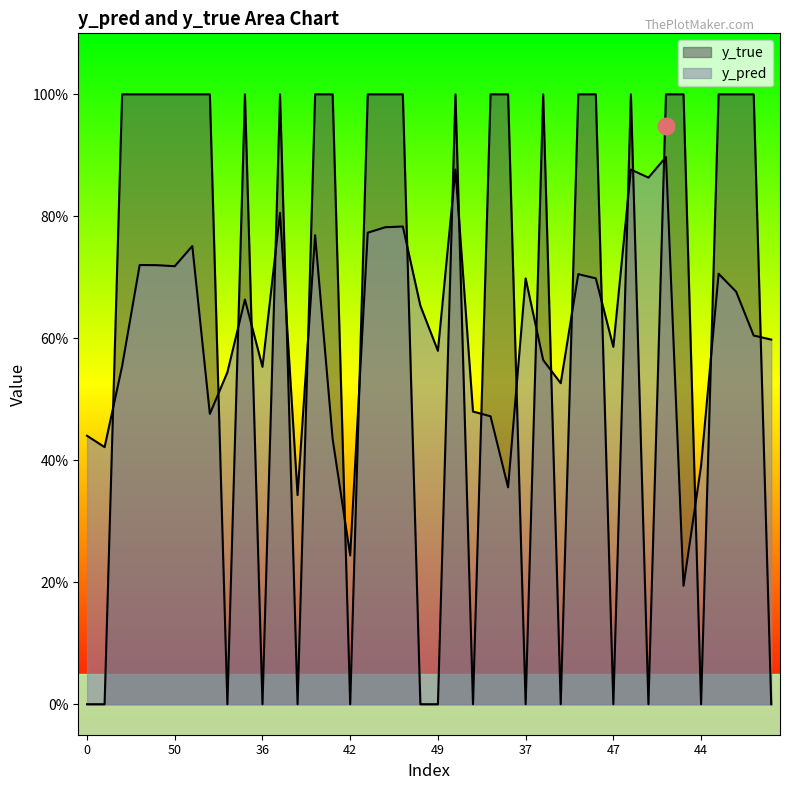

Reading right to left, what are all the values shown in this chart?

y_pred: 27=0.6	24=0.6	21=0.7	6=0.7	44=0.4	43=0.2	35=0.9	25=0.9	1=0.9	47=0.6	33=0.7	26=0.7	9=0.5	8=0.6	37=0.7	31=0.4	30=0.5	18=0.5	14=0.9	49=0.6	46=0.7	39=0.8	4=0.8	2=0.8	42=0.2	32=0.4	15=0.8	5=0.3	3=0.8	36=0.6	22=0.7	20=0.5	17=0.5	7=0.8	50=0.7	40=0.7	23=0.7	12=0.6	11=0.4	0=0.4
y_true: 27=0.0	24=1.0	21=1.0	6=1.0	44=0.0	43=1.0	35=1.0	25=0.0	1=1.0	47=0.0	33=1.0	26=1.0	9=0.0	8=1.0	37=0.0	31=1.0	30=1.0	18=0.0	14=1.0	49=0.0	46=0.0	39=1.0	4=1.0	2=1.0	42=0.0	32=1.0	15=1.0	5=0.0	3=1.0	36=0.0	22=1.0	20=0.0	17=1.0	7=1.0	50=1.0	40=1.0	23=1.0	12=1.0	11=0.0	0=0.0